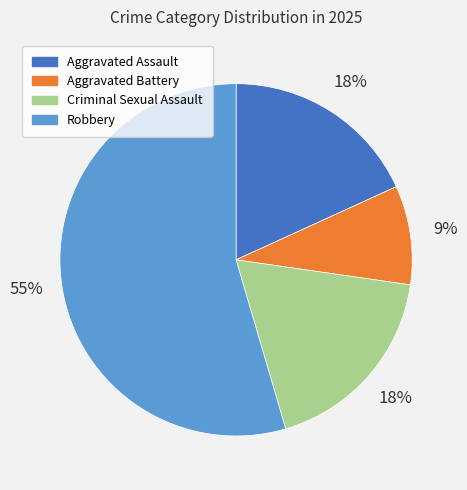

How many slices are in this pie chart?

4